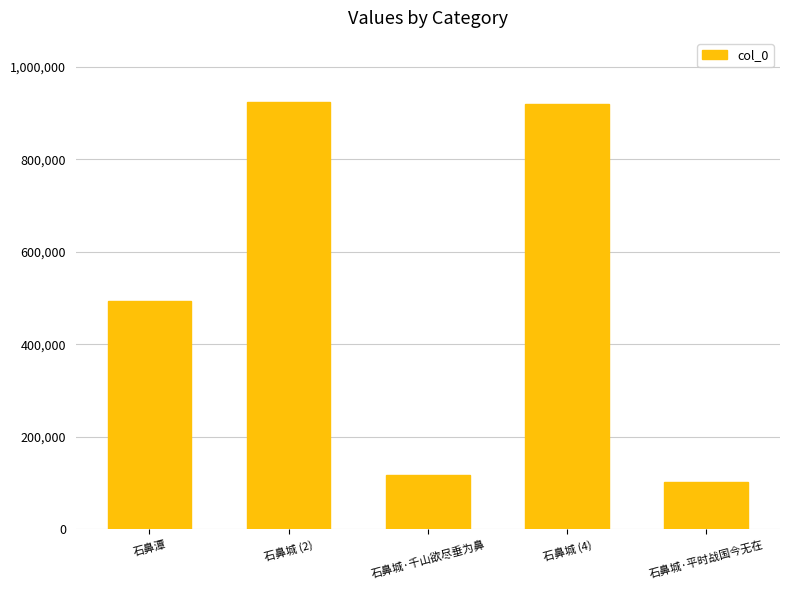

Which has a higher value, 石鼻潭 or 石鼻城·千山欲尽垂为鼻?

石鼻潭